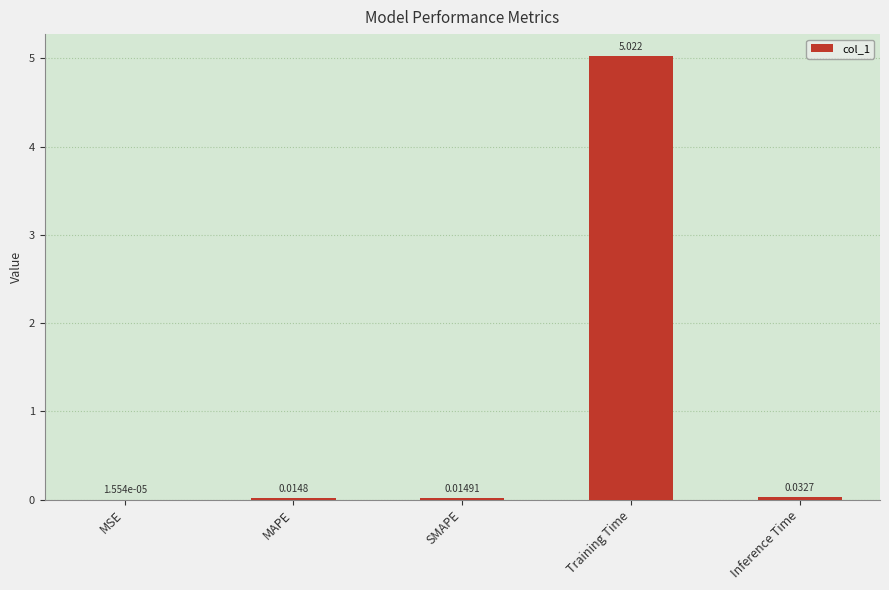

Are the bars horizontal?

No